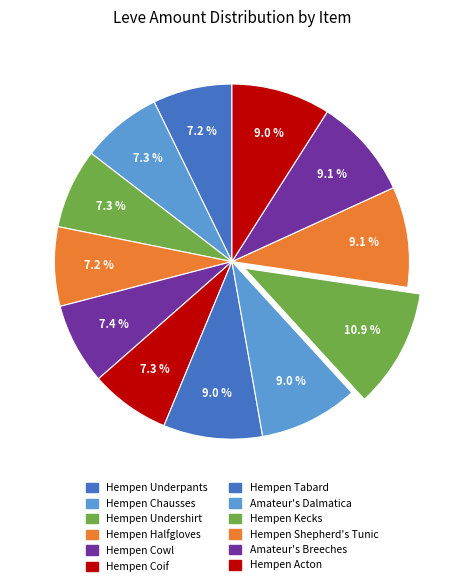

Rank the categories by value from lowest to highest.

Hempen Underpants, Hempen Halfgloves, Hempen Undershirt, Hempen Coif, Hempen Chausses, Hempen Cowl, Hempen Tabard, Amateur's Dalmatica, Hempen Acton, Hempen Shepherd's Tunic, Amateur's Breeches, Hempen Kecks